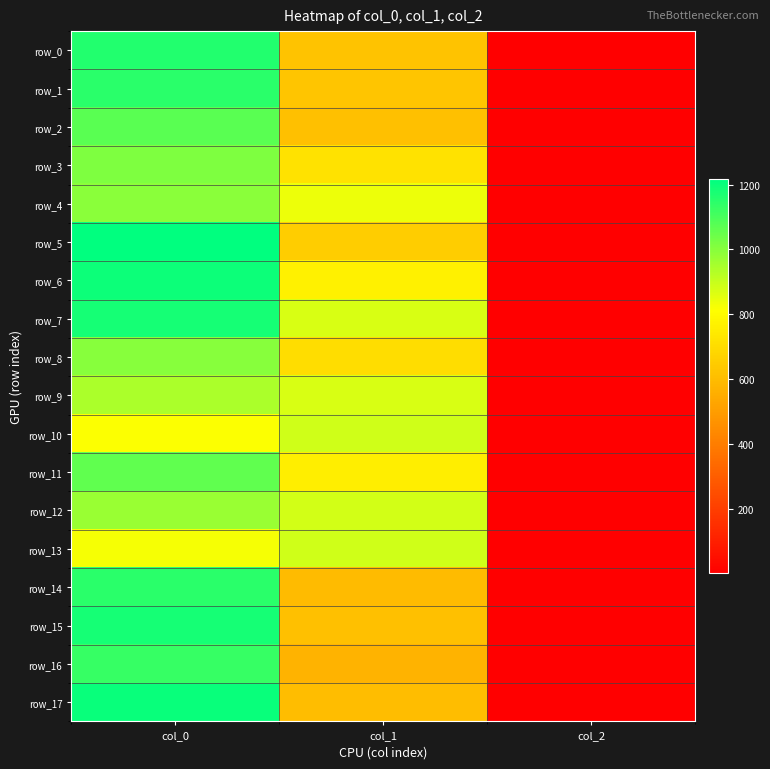

What is the approximate value of row_11 at col_1?

759.4